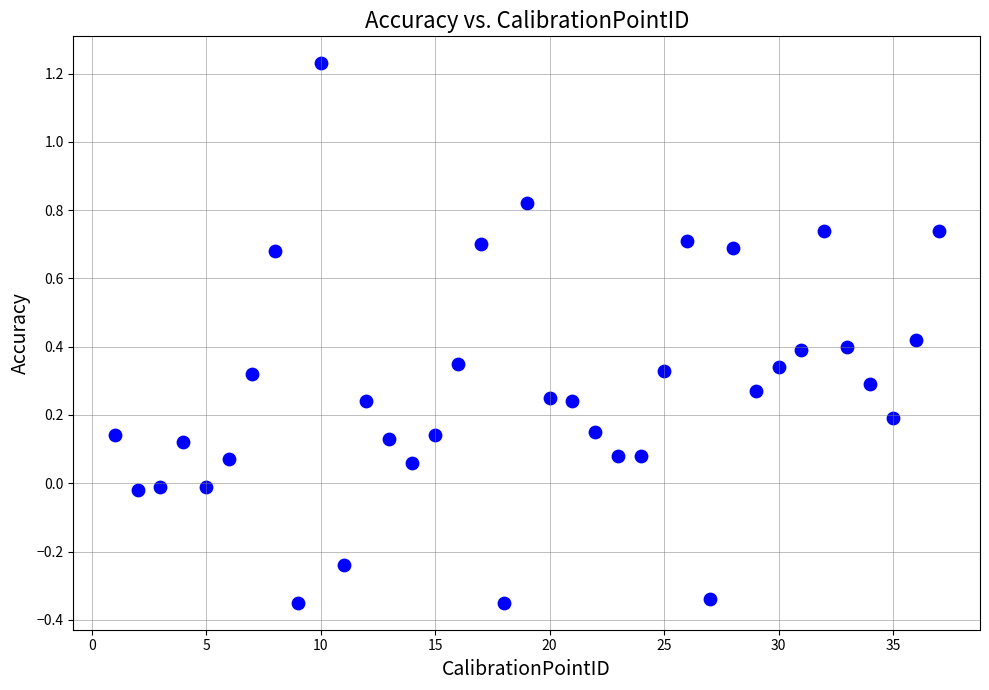

What is the range of Y values (max minus min)?

1.6